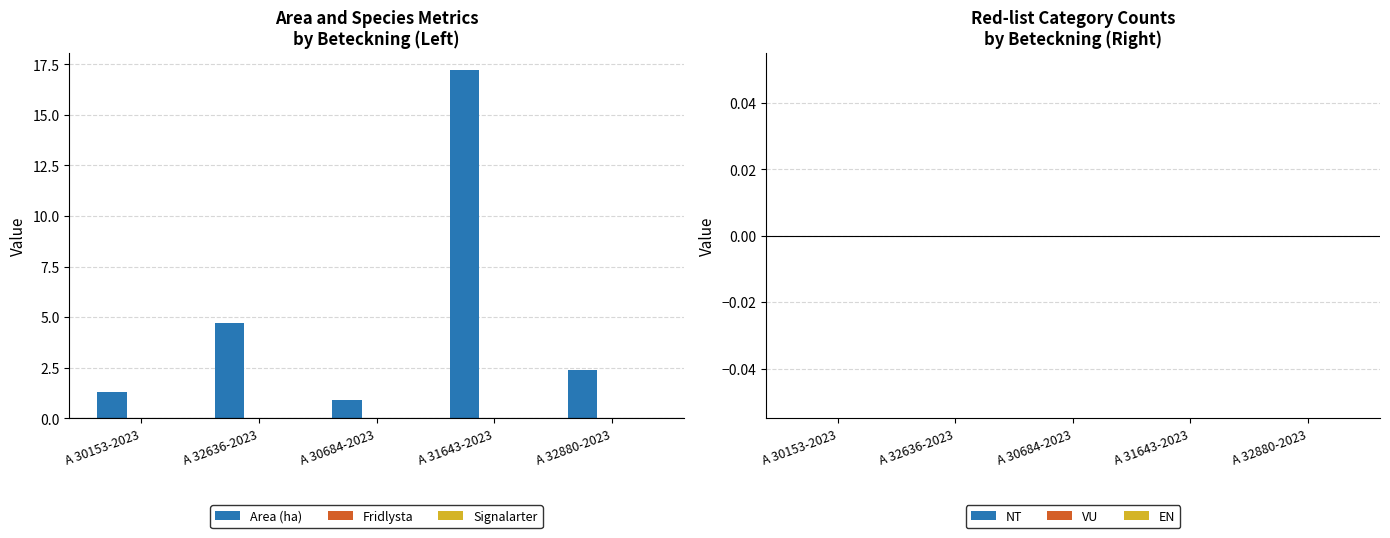

Reading left to right, what are all the values shown in this chart?

1.3	4.7	0.9	17.2	2.4